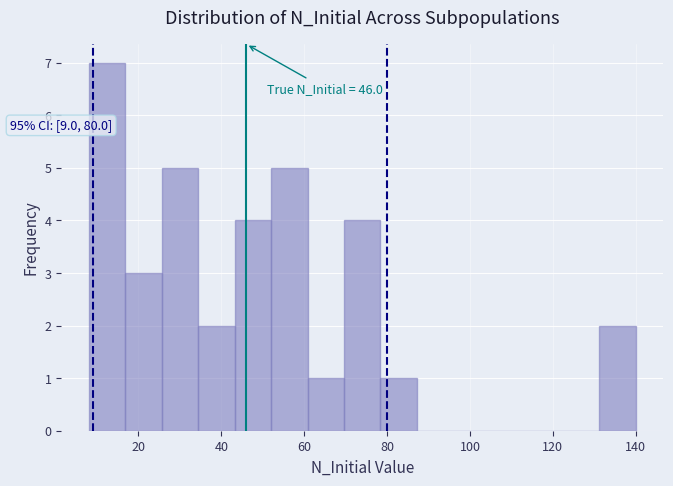

Which range on the x-axis has the tallest bar?

8.0 to 16.8